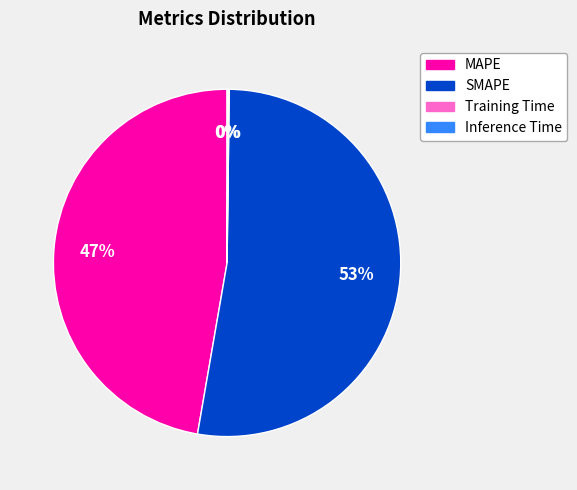

Between MAPE and SMAPE, which is larger?

SMAPE